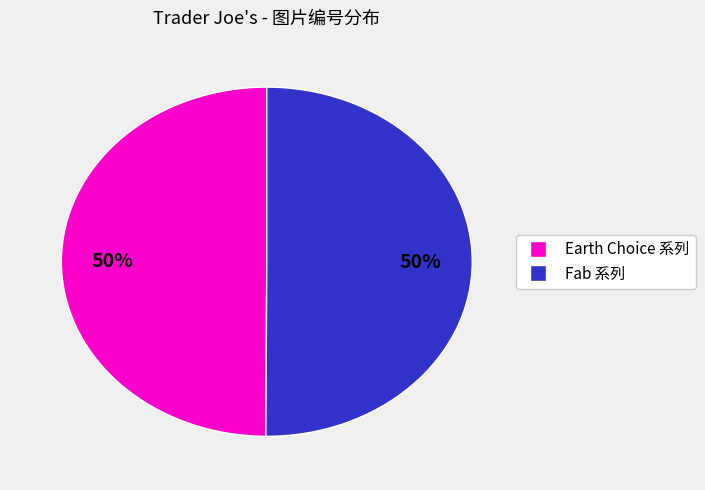

How many slices are in this pie chart?

2